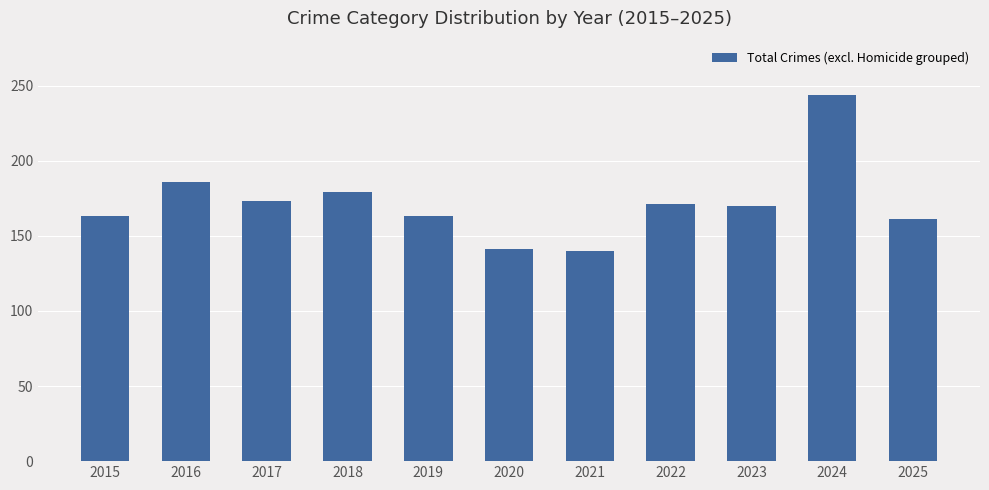

How many values are below 170?

5